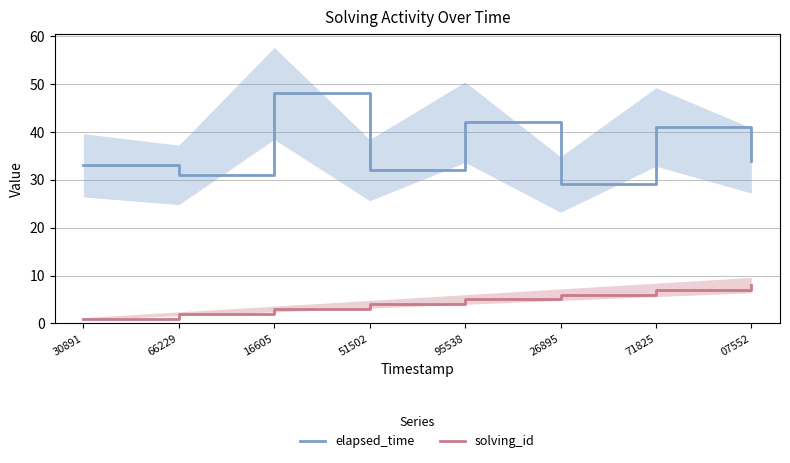

Reading left to right, transcribe all the data shown in this chart.

elapsed_time: 33	31	48	32	42	29	41	34
solving_id: 1	2	3	4	5	6	7	8